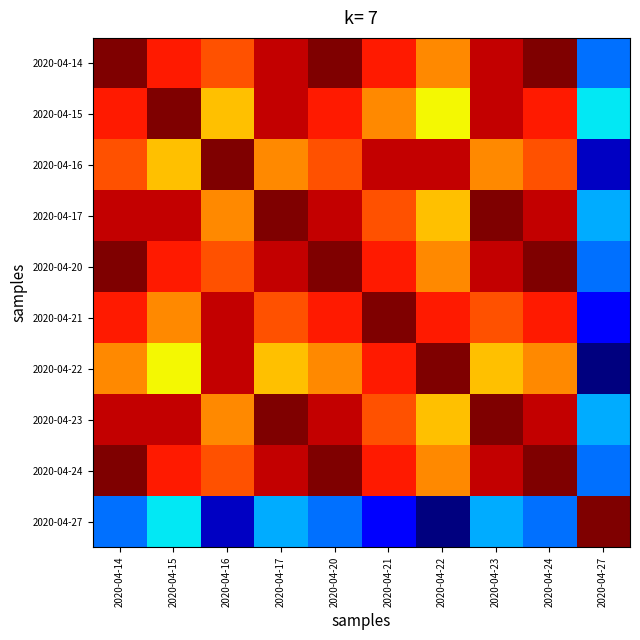

Reading left to right, list all the values displayed in this chart.

2020-04-14: 2020-04-14=1.0	2020-04-15=0.9	2020-04-16=0.8	2020-04-17=0.9	2020-04-20=1.0	2020-04-21=0.9	2020-04-22=0.8	2020-04-23=0.9	2020-04-24=1.0	2020-04-27=0.2
2020-04-15: 2020-04-14=0.9	2020-04-15=1.0	2020-04-16=0.7	2020-04-17=0.9	2020-04-20=0.9	2020-04-21=0.8	2020-04-22=0.6	2020-04-23=0.9	2020-04-24=0.9	2020-04-27=0.4
2020-04-16: 2020-04-14=0.8	2020-04-15=0.7	2020-04-16=1.0	2020-04-17=0.8	2020-04-20=0.8	2020-04-21=0.9	2020-04-22=0.9	2020-04-23=0.8	2020-04-24=0.8	2020-04-27=0.1
2020-04-17: 2020-04-14=0.9	2020-04-15=0.9	2020-04-16=0.8	2020-04-17=1.0	2020-04-20=0.9	2020-04-21=0.8	2020-04-22=0.7	2020-04-23=1.0	2020-04-24=0.9	2020-04-27=0.3
2020-04-20: 2020-04-14=1.0	2020-04-15=0.9	2020-04-16=0.8	2020-04-17=0.9	2020-04-20=1.0	2020-04-21=0.9	2020-04-22=0.8	2020-04-23=0.9	2020-04-24=1.0	2020-04-27=0.2
2020-04-21: 2020-04-14=0.9	2020-04-15=0.8	2020-04-16=0.9	2020-04-17=0.8	2020-04-20=0.9	2020-04-21=1.0	2020-04-22=0.9	2020-04-23=0.8	2020-04-24=0.9	2020-04-27=0.1
2020-04-22: 2020-04-14=0.8	2020-04-15=0.6	2020-04-16=0.9	2020-04-17=0.7	2020-04-20=0.8	2020-04-21=0.9	2020-04-22=1.0	2020-04-23=0.7	2020-04-24=0.8	2020-04-27=0.0
2020-04-23: 2020-04-14=0.9	2020-04-15=0.9	2020-04-16=0.8	2020-04-17=1.0	2020-04-20=0.9	2020-04-21=0.8	2020-04-22=0.7	2020-04-23=1.0	2020-04-24=0.9	2020-04-27=0.3
2020-04-24: 2020-04-14=1.0	2020-04-15=0.9	2020-04-16=0.8	2020-04-17=0.9	2020-04-20=1.0	2020-04-21=0.9	2020-04-22=0.8	2020-04-23=0.9	2020-04-24=1.0	2020-04-27=0.2
2020-04-27: 2020-04-14=0.2	2020-04-15=0.4	2020-04-16=0.1	2020-04-17=0.3	2020-04-20=0.2	2020-04-21=0.1	2020-04-22=0.0	2020-04-23=0.3	2020-04-24=0.2	2020-04-27=1.0